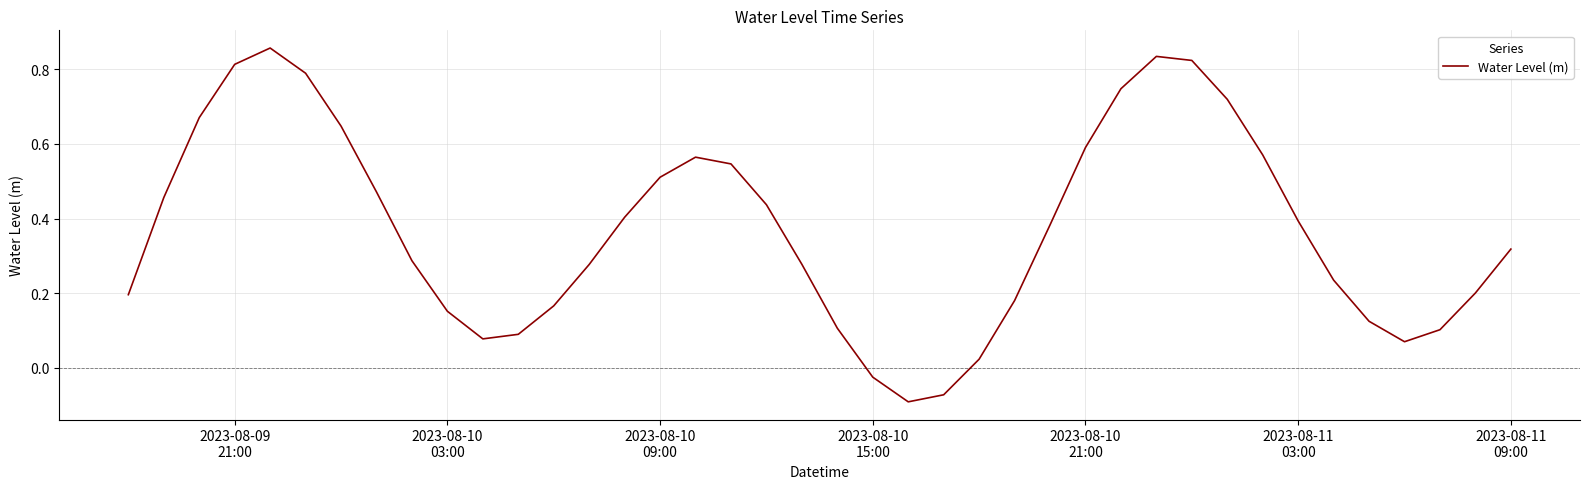

How many values are below zero?

3